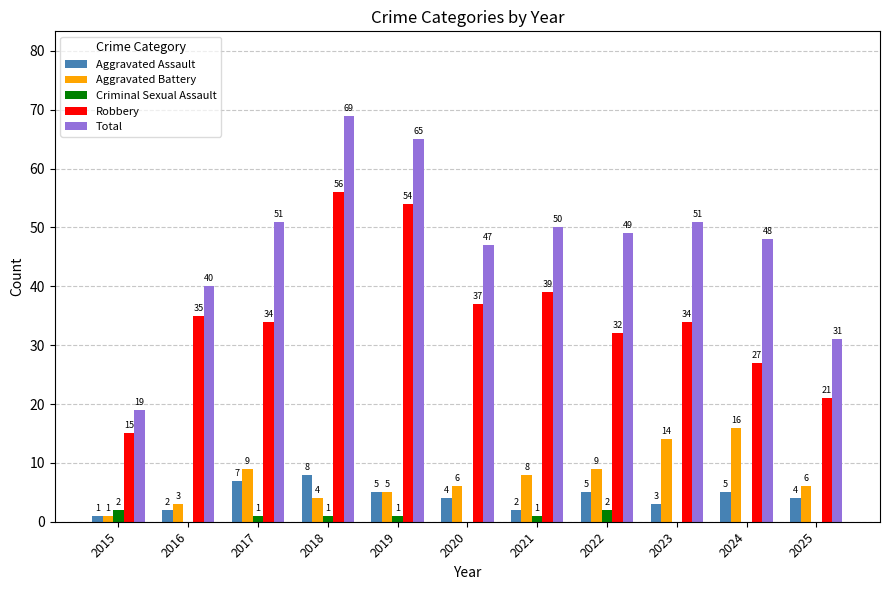

Count the number of categories in the chart.

11